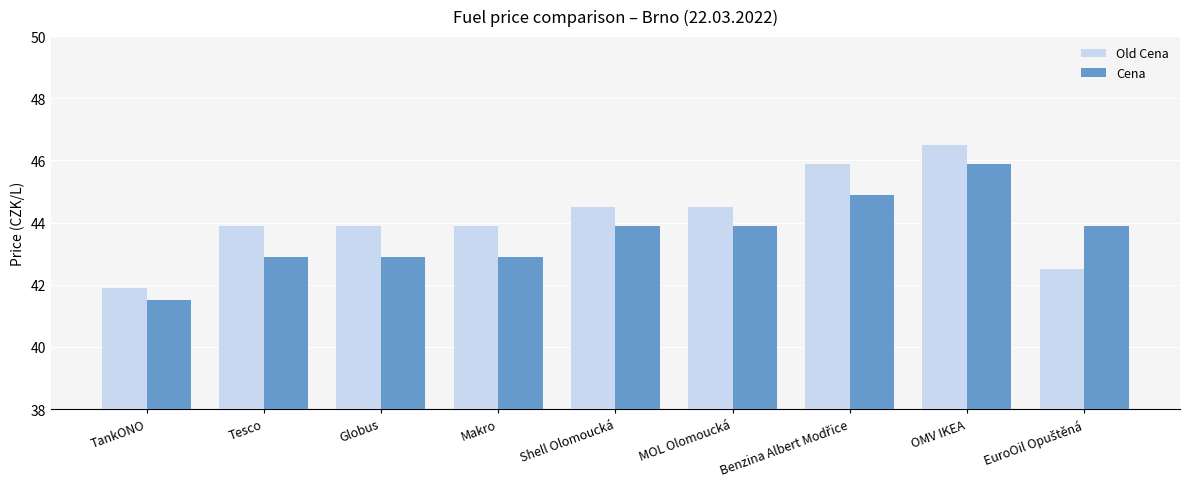

What is the difference between the Cena values at Shell Olomoucká and Tesco?

1.0